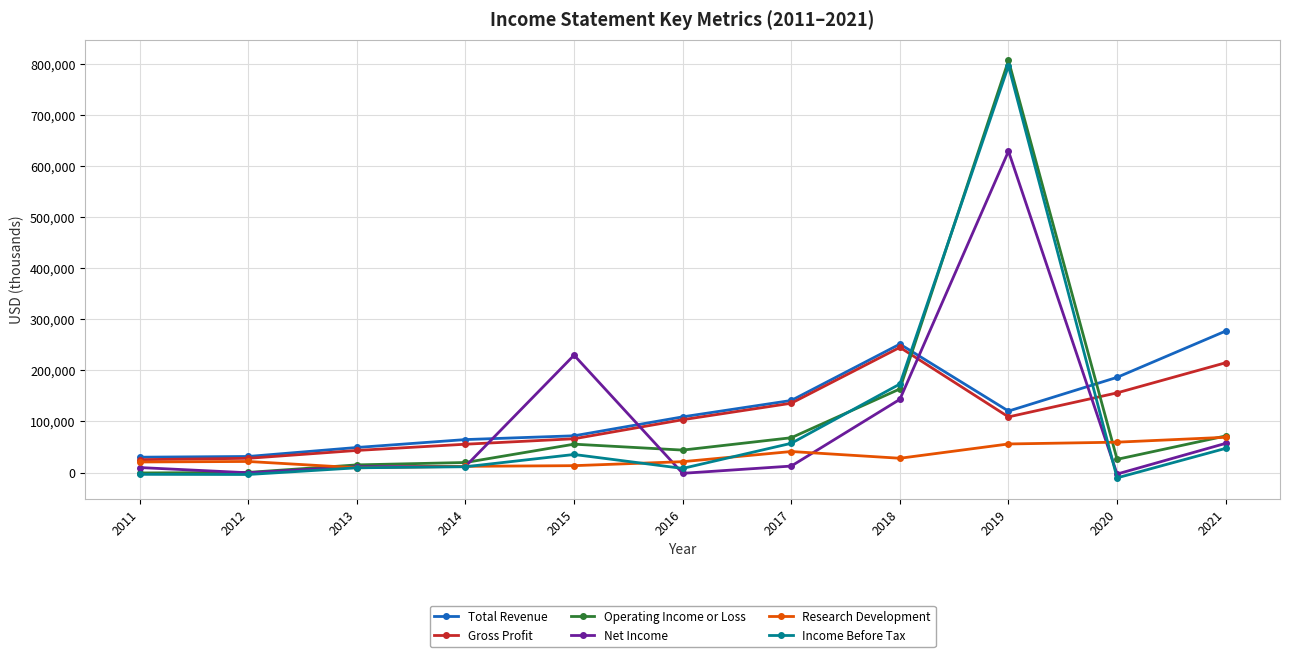

Between which two adjacent categories do Total Revenue and Net Income first intersect?

2014 and 2015